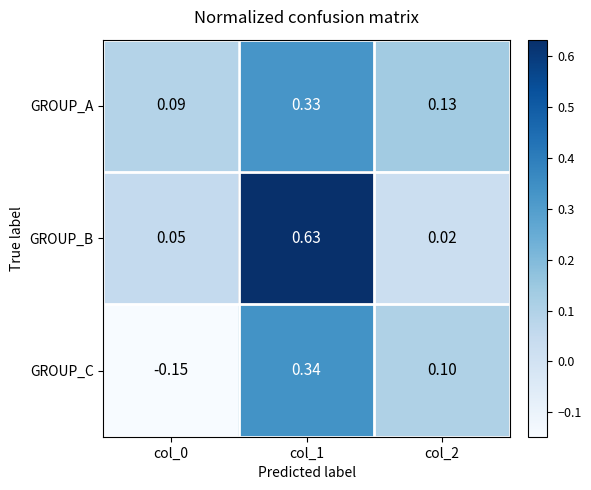

Which series changed the most between col_0 and col_2?

GROUP_C